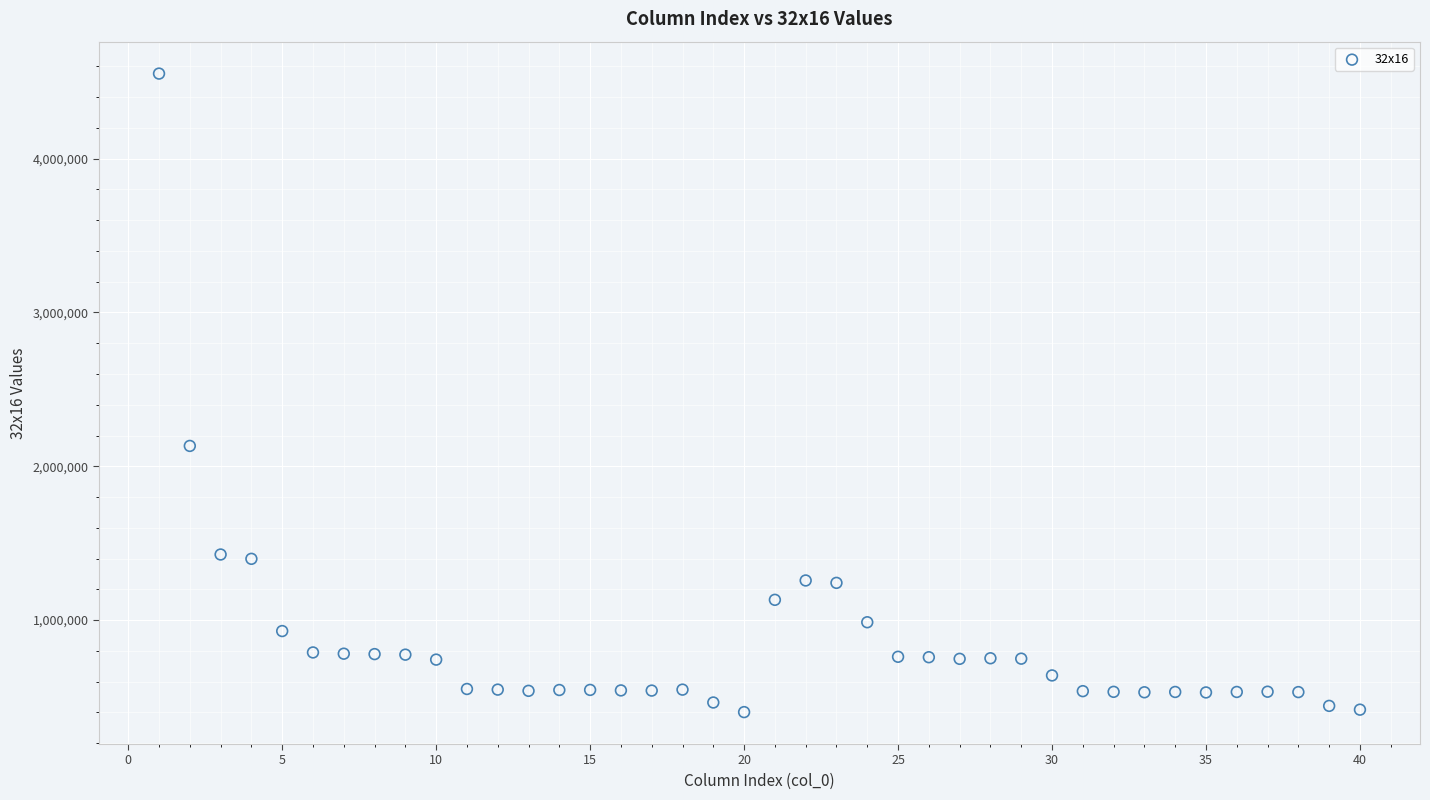

What is the range of Y values (max minus min)?

4150758